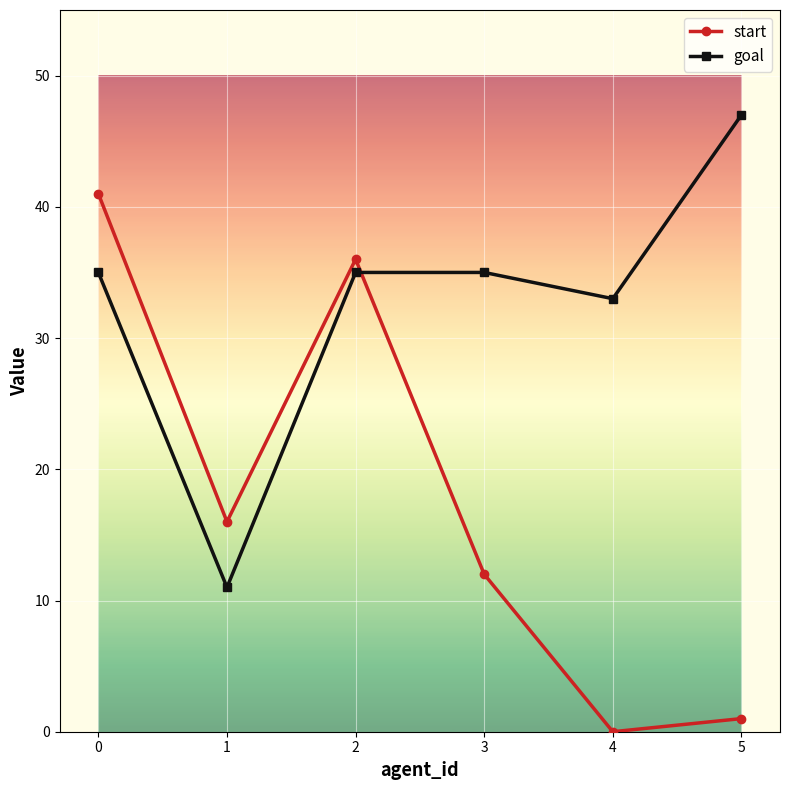

What is the difference between the second highest and minimum values in the start series?

36